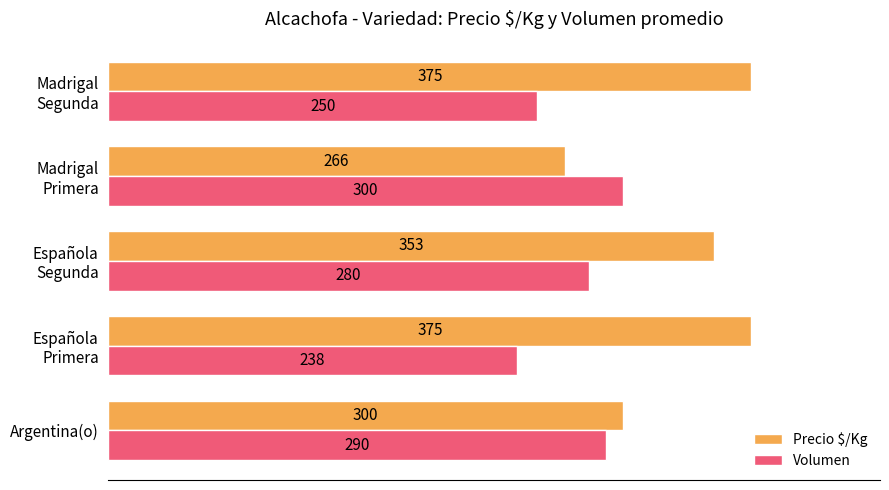

At which label is Precio $/Kg closest to 320?

Argentina(o)